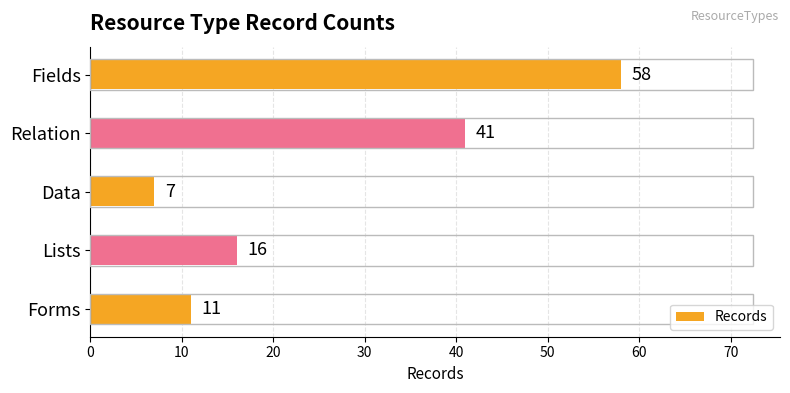

How many series are shown in this chart?

1